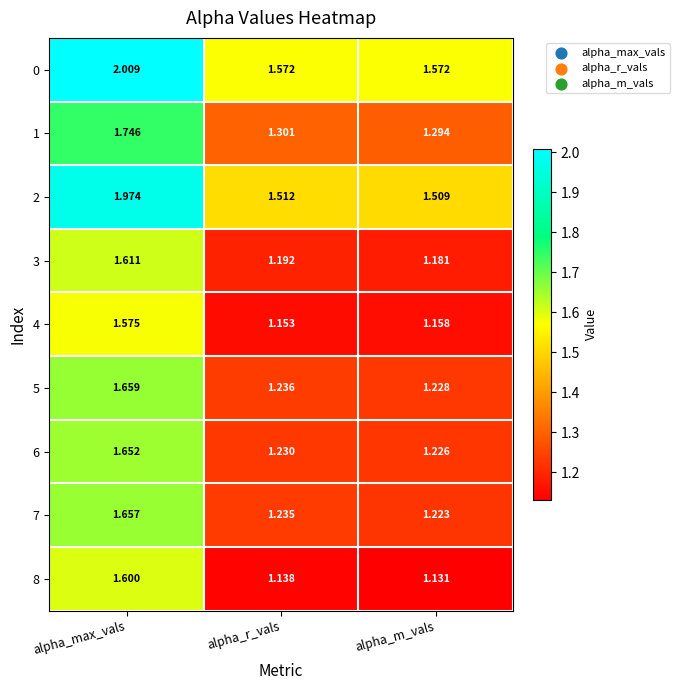

What is the spread (max minus min) of values at alpha_r_vals?

0.4